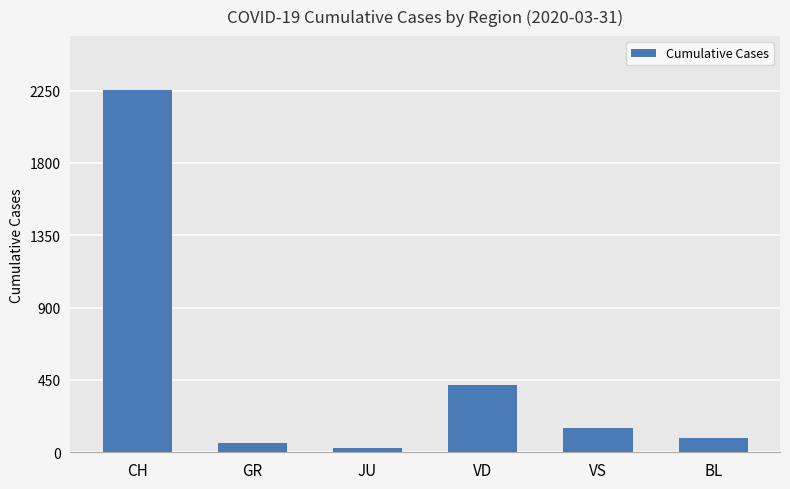

Rank the categories by value from lowest to highest.

JU, GR, BL, VS, VD, CH